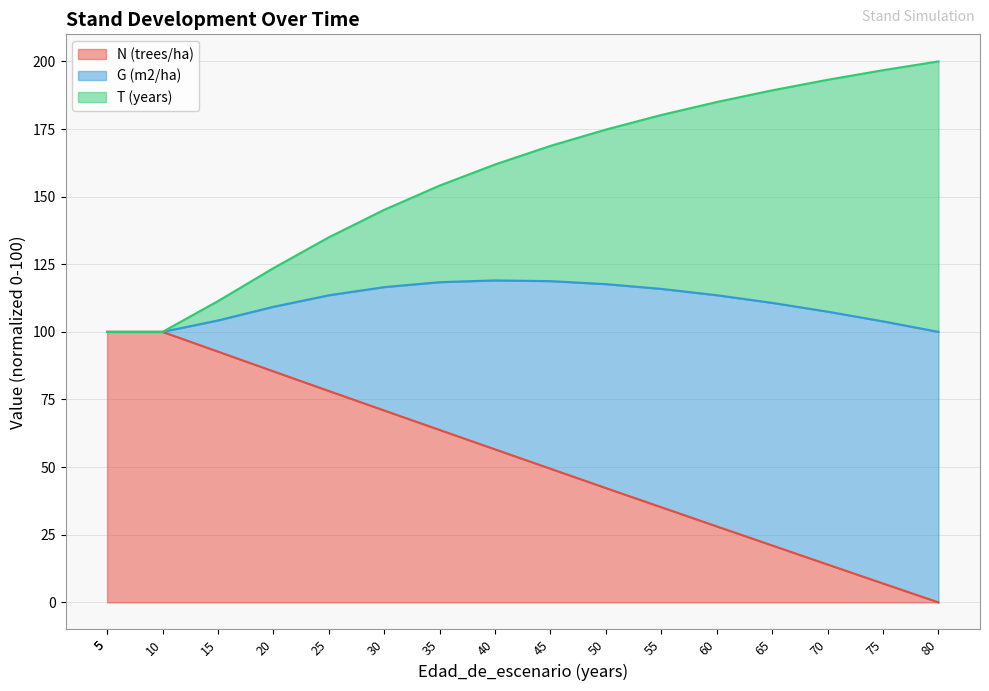

Between 55 and 65, which series saw the biggest shift?

N (trees/ha)